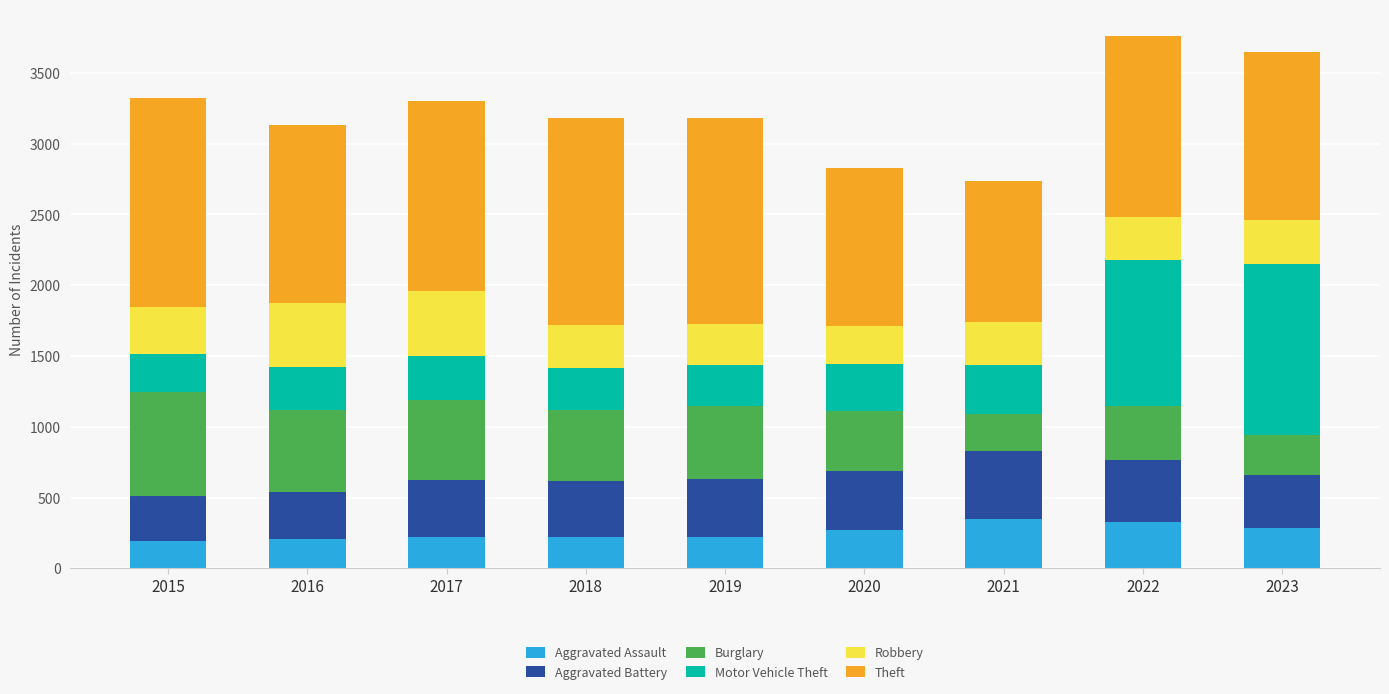

What is the total value across all series at 2018?

3180